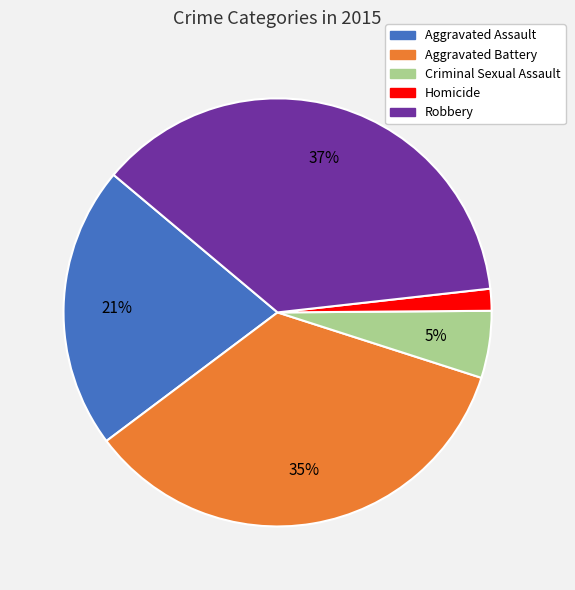

Which has a higher value, Homicide or Robbery?

Robbery